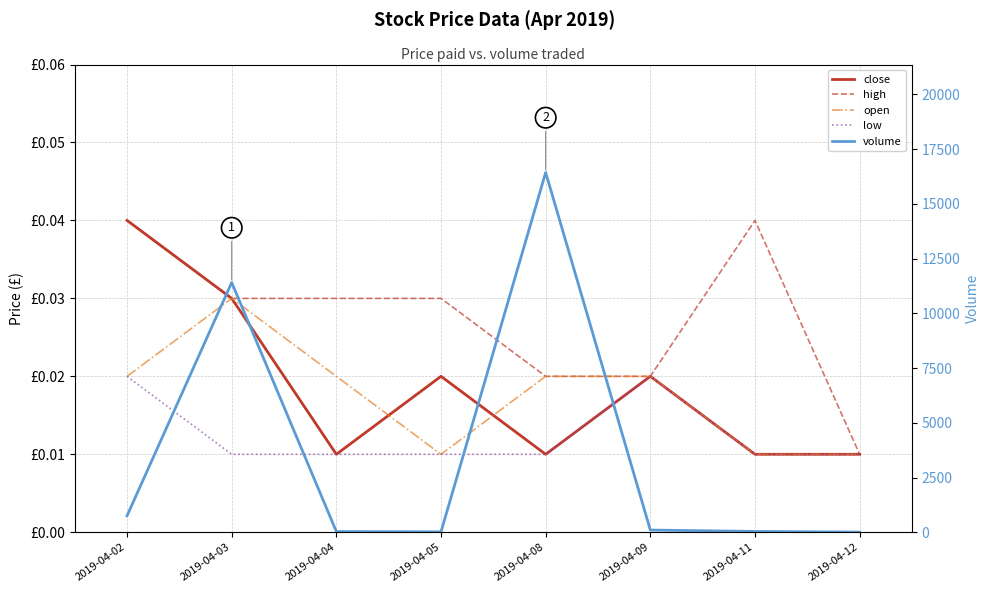

How many interior local valleys does the close series have?

2